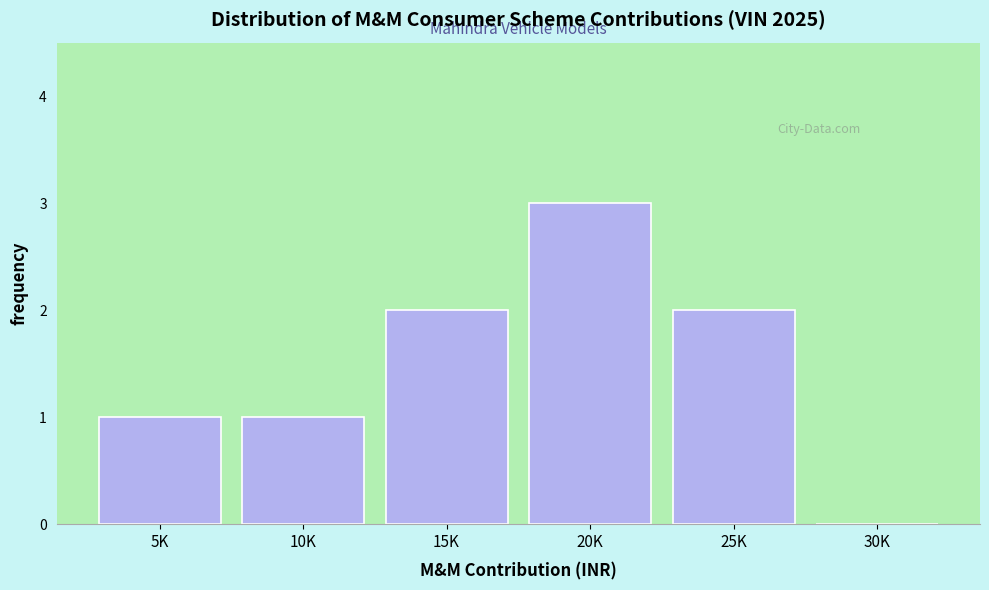

Reading right to left, what are all the values shown in this chart?

30K=0	25K=2	20K=3	15K=2	10K=1	5K=1